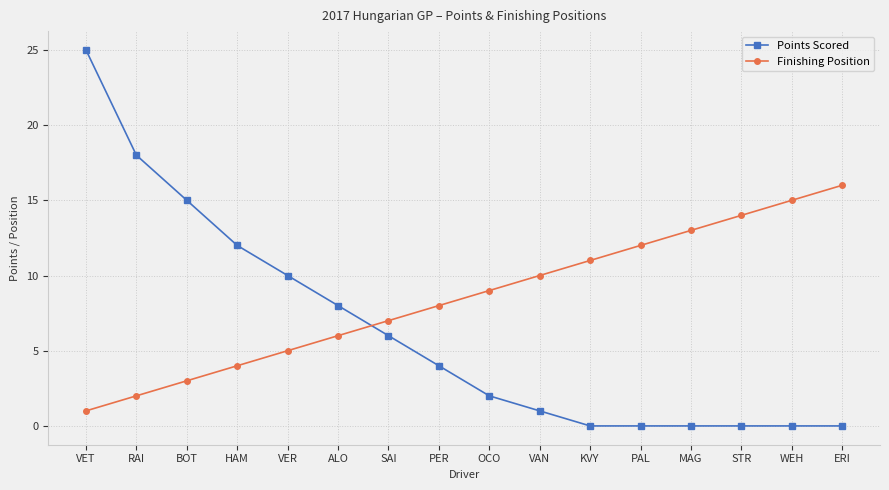

The Finishing Position series shows 22 at MAG. True or false?

False